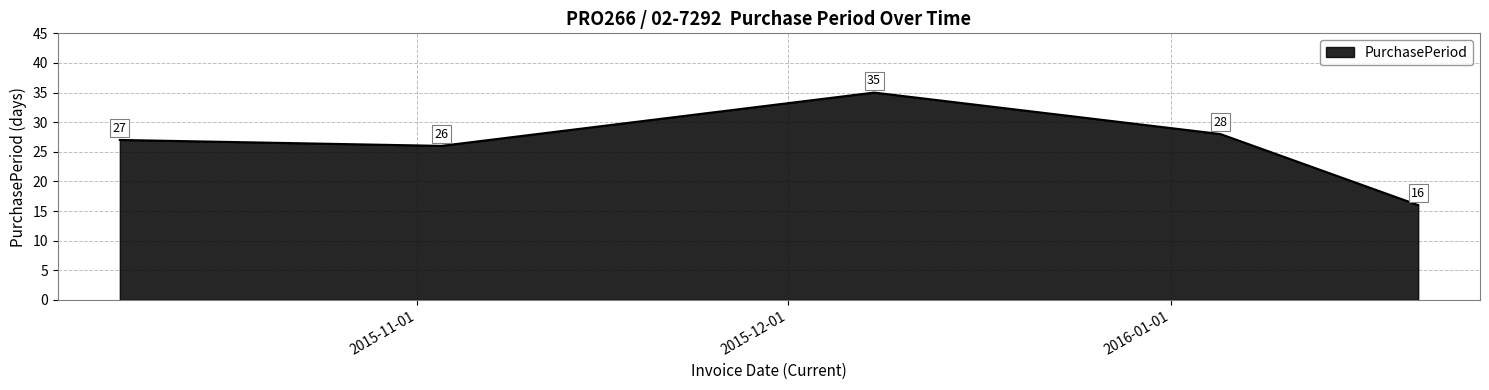

What is the sum of all values?

132